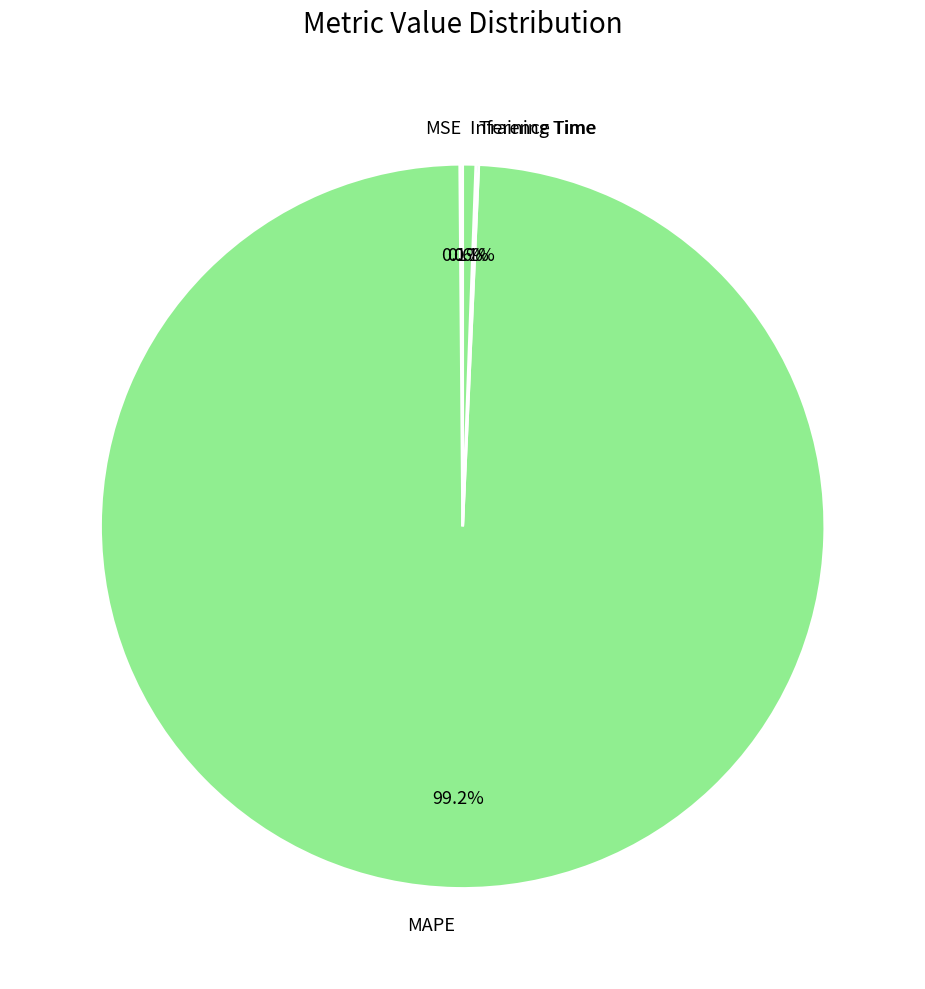

What is the largest slice in the pie chart?

MAPE